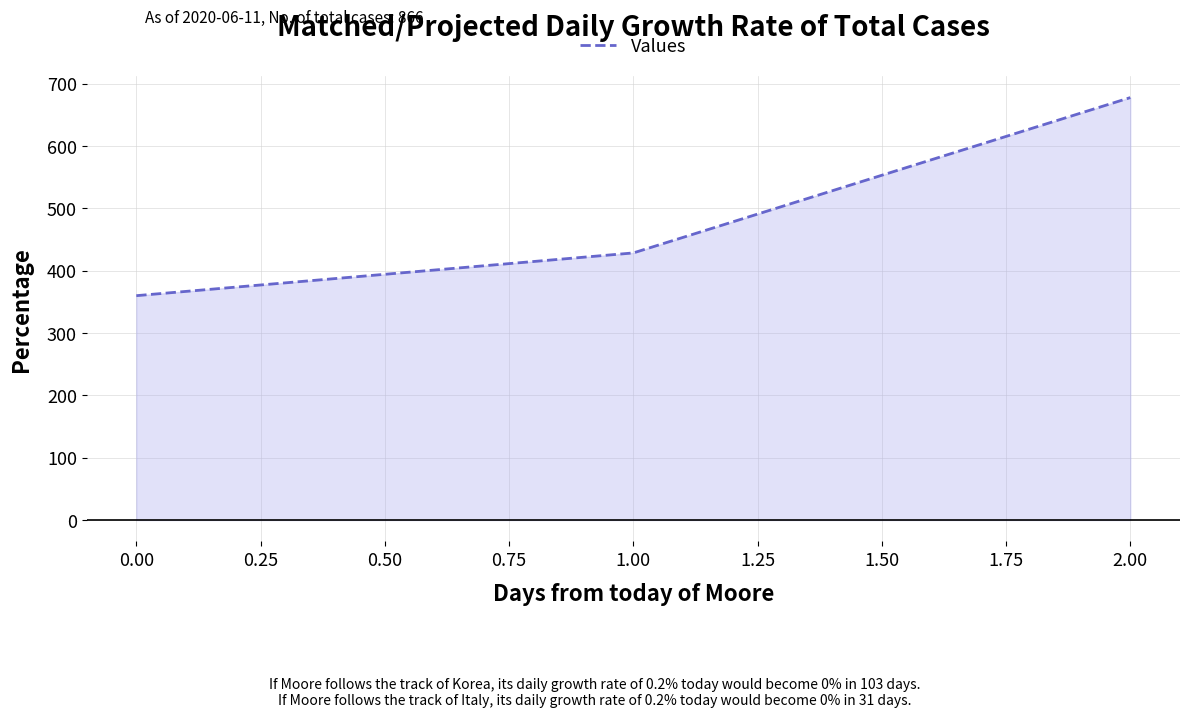

Rank the categories by value from lowest to highest.

0.00, 1.00, 2.00